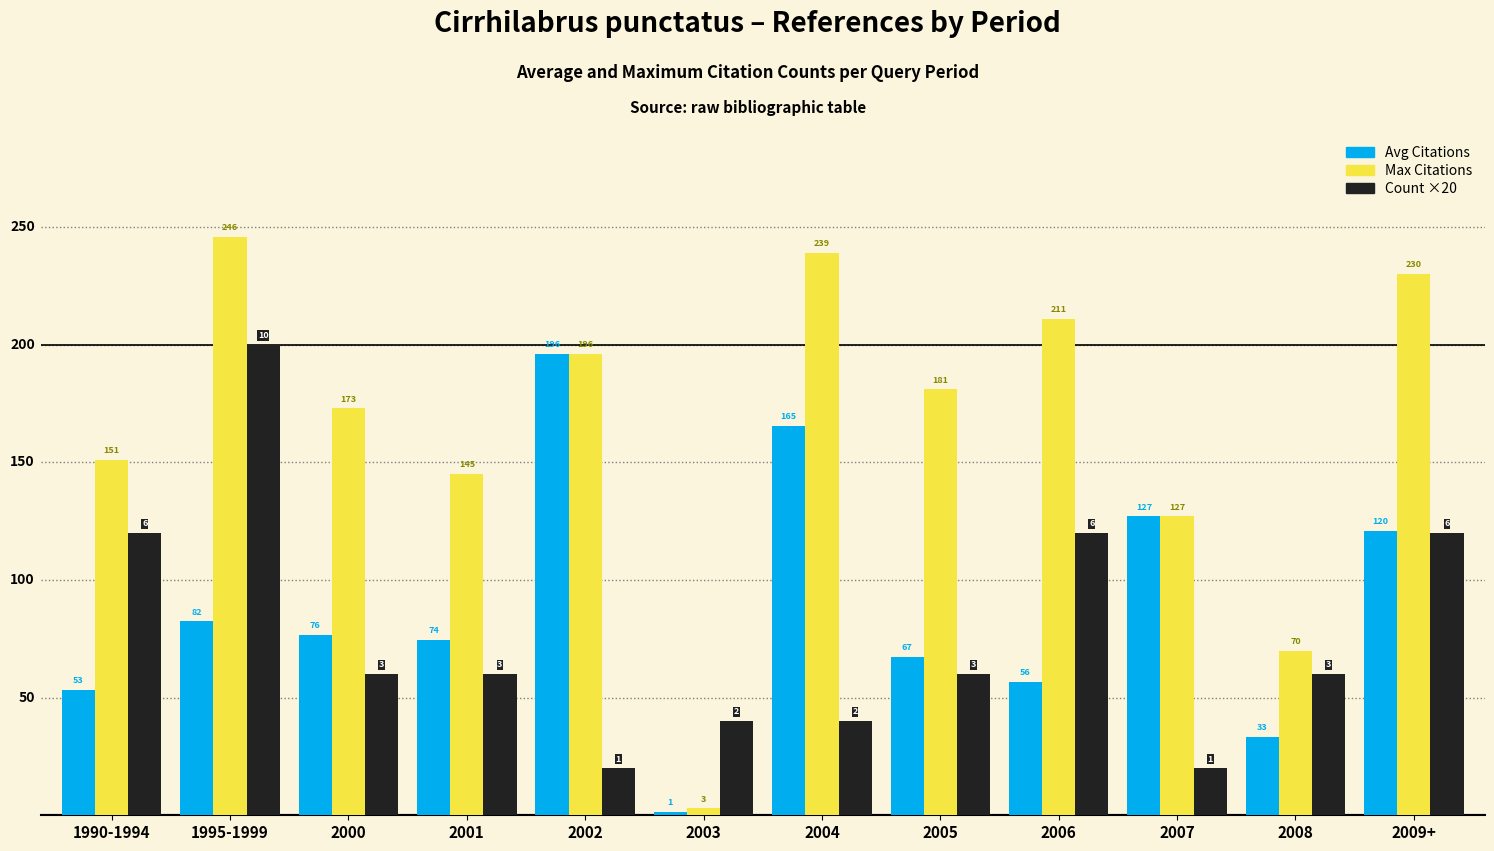

What is the difference between the highest and lowest values at 2000?

113.0